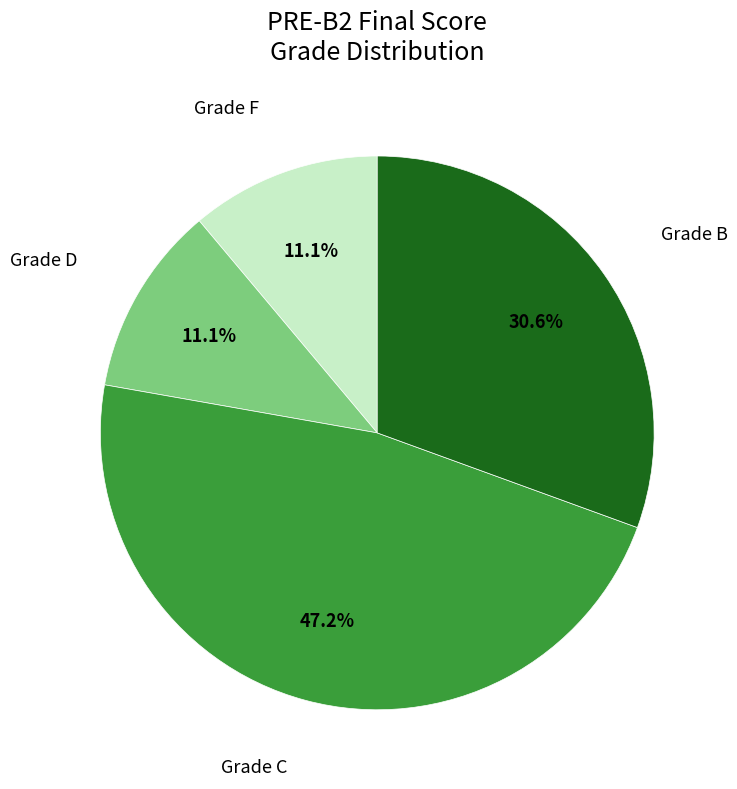

Does any single category account for the majority?

No